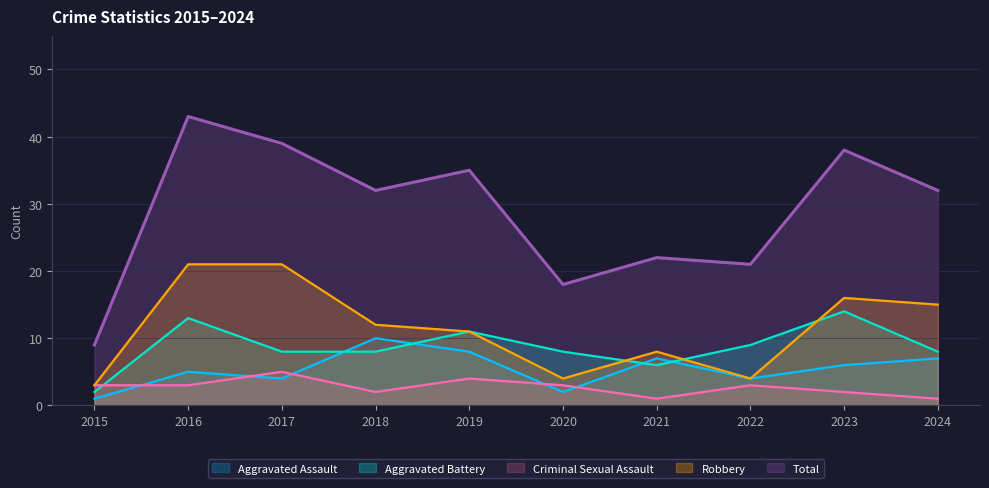

Rank the series at 2018 from lowest to highest value.

Criminal Sexual Assault, Aggravated Battery, Aggravated Assault, Robbery, Total